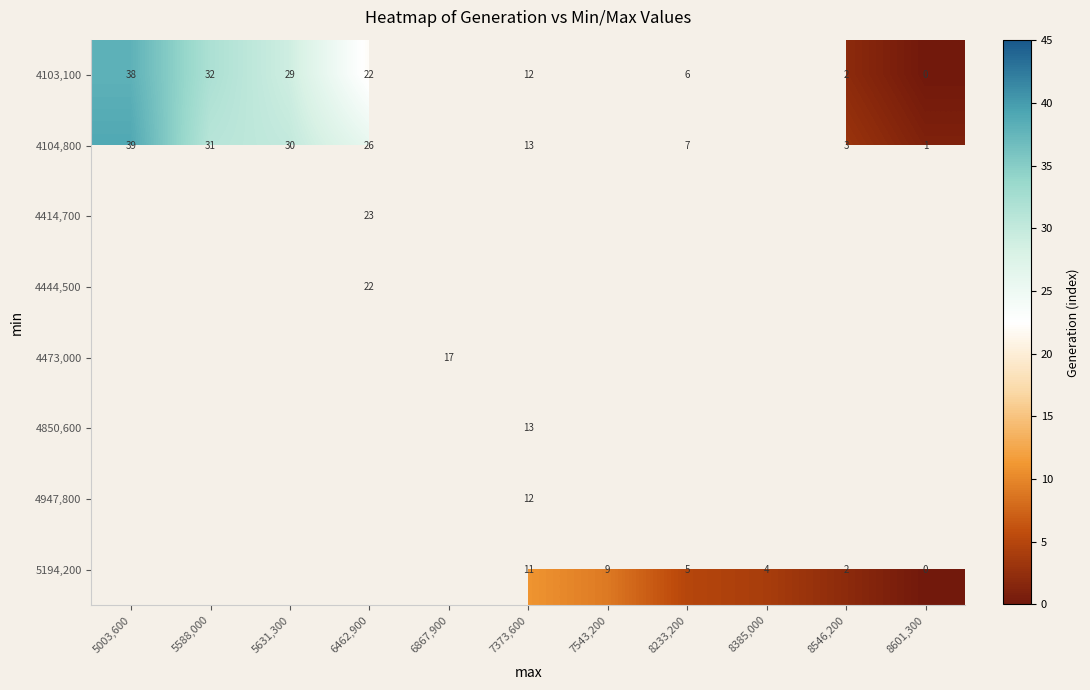

The value of 4444,500 at 6462,900 is 22. True or false?

True